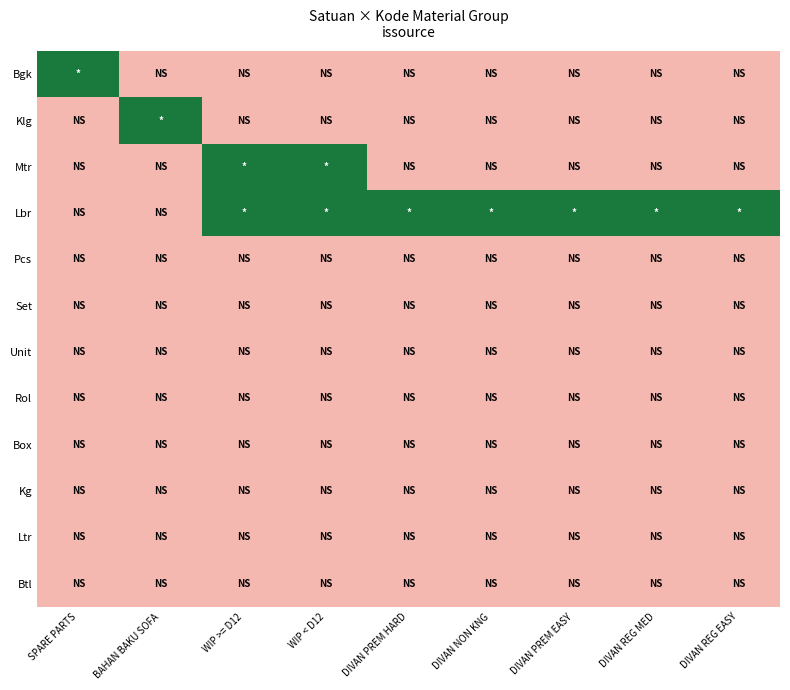

What is the difference between the highest and lowest values at BAHAN BAKU SOFA?

1